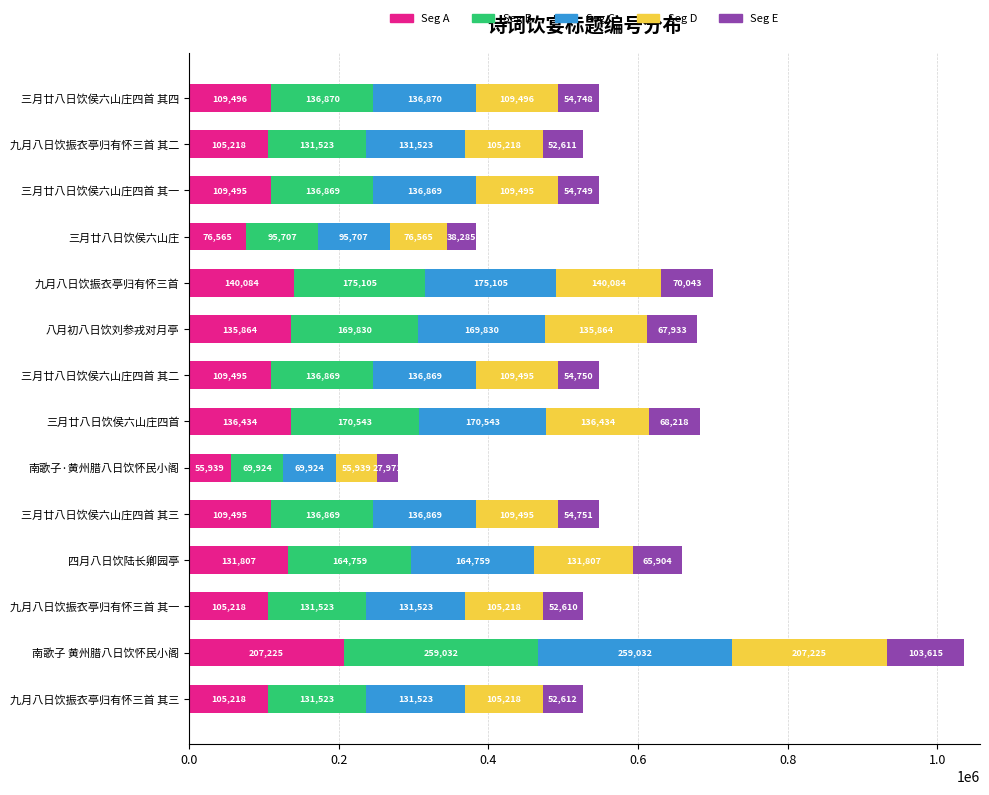

What is the sum of all Seg A values?

1637553